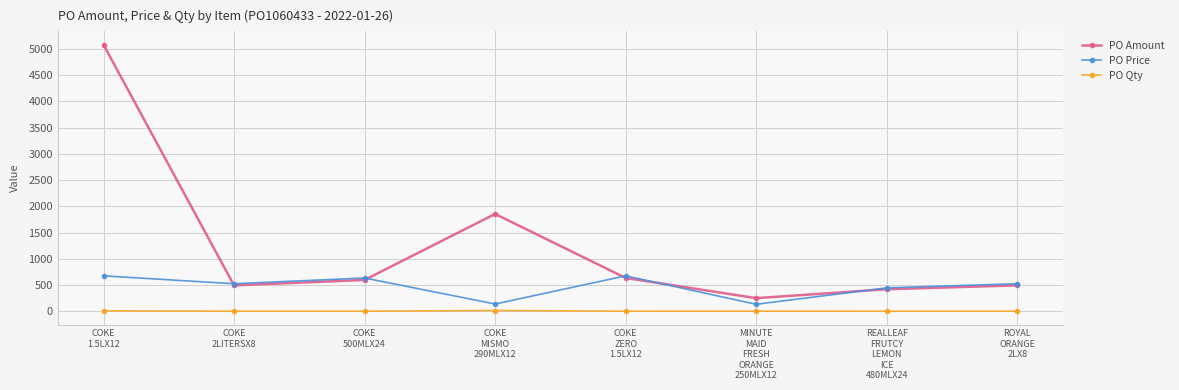

What is the value of the PO Price point at the 4th from the left?

138.0